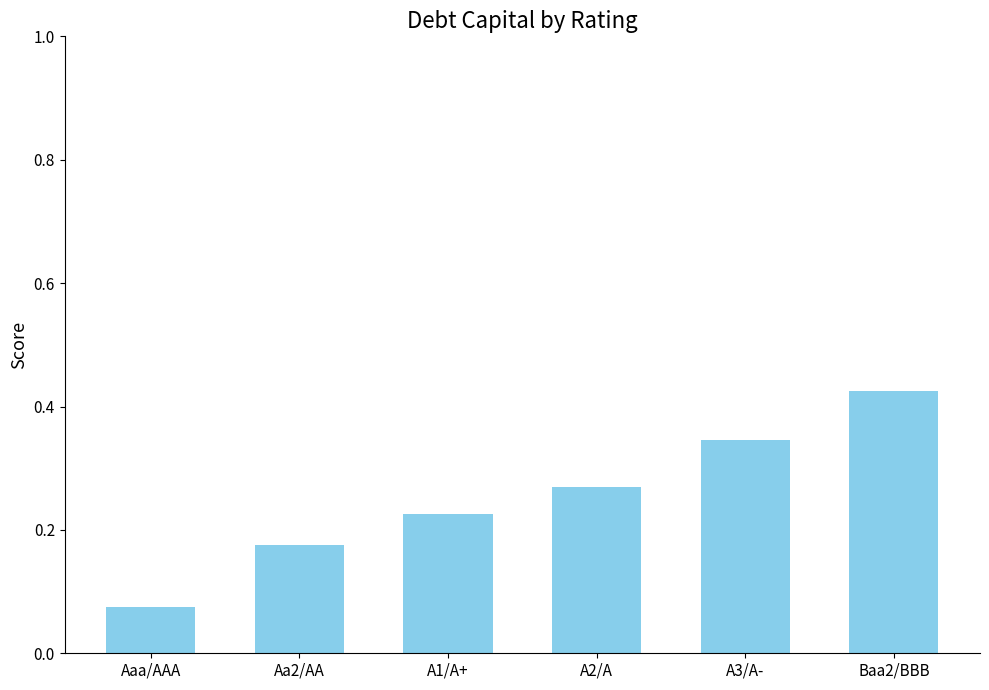

At which label is the value closest to 0?

Aaa/AAA